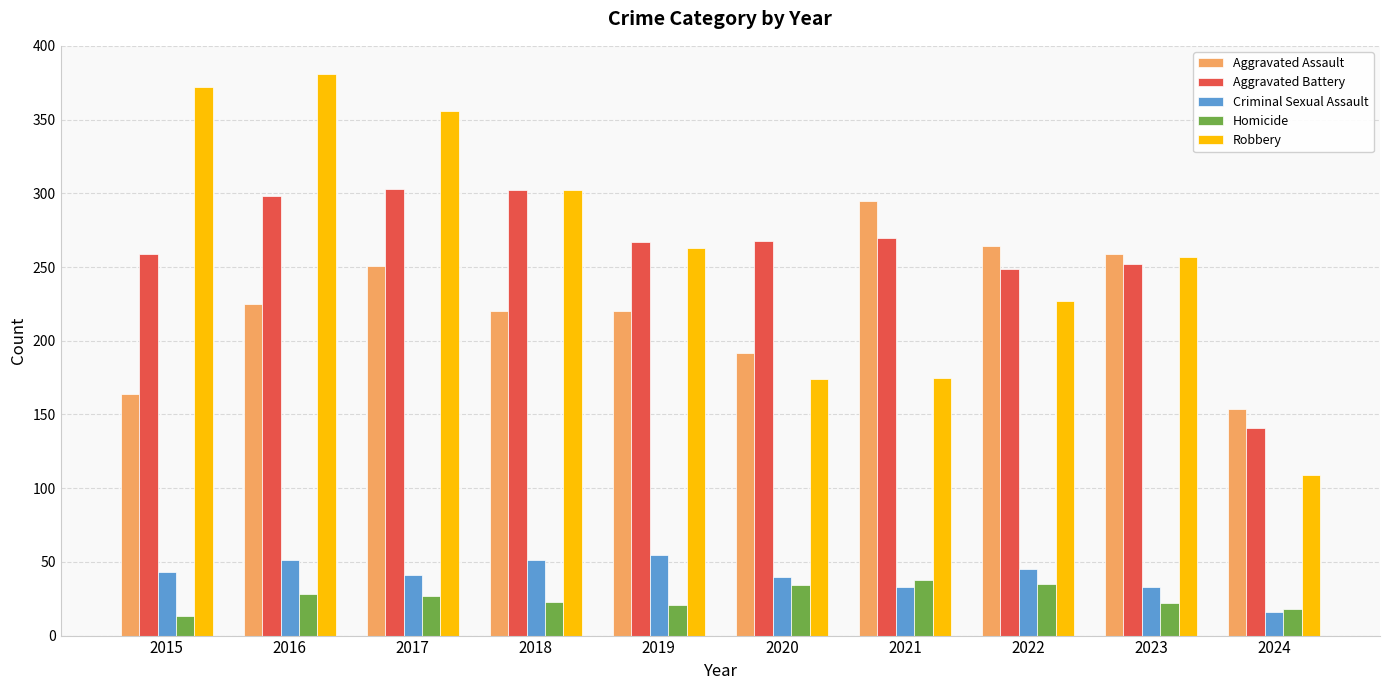

Rank the series by their maximum value, from lowest to highest.

Homicide, Criminal Sexual Assault, Aggravated Assault, Aggravated Battery, Robbery